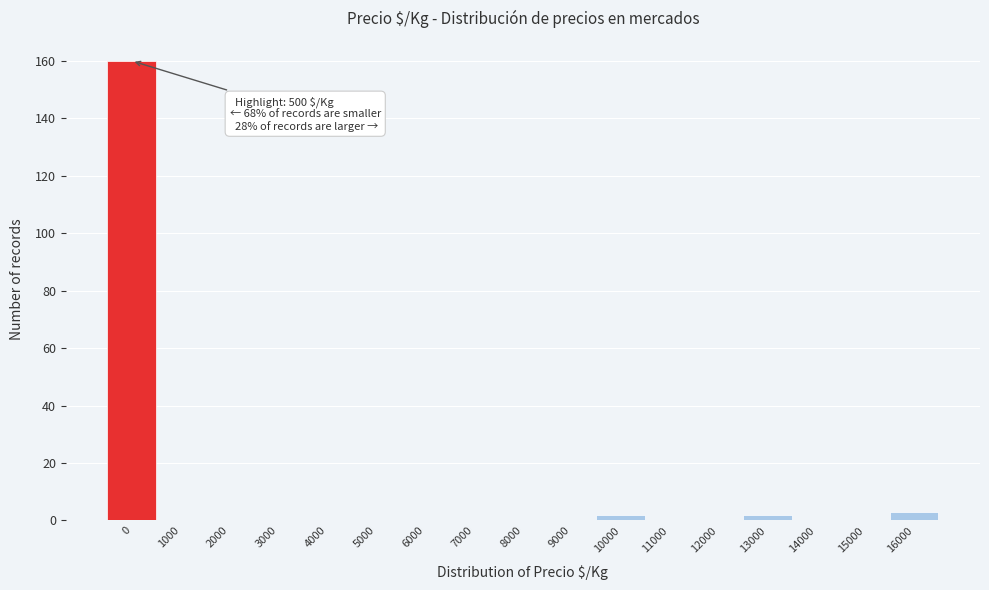

Reading left to right, transcribe all the data shown in this chart.

0=160	1000=0	2000=0	3000=0	4000=0	5000=0	6000=0	7000=0	8000=0	9000=0	10000=2	11000=0	12000=0	13000=2	14000=0	15000=0	16000=3